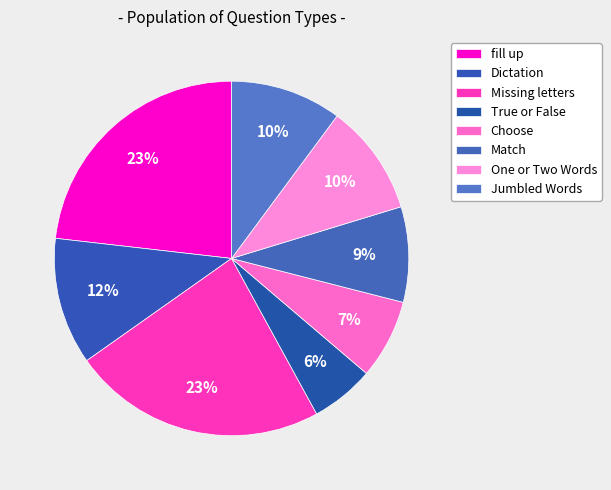

Is it true that Jumbled Words is 10% of the pie?

True